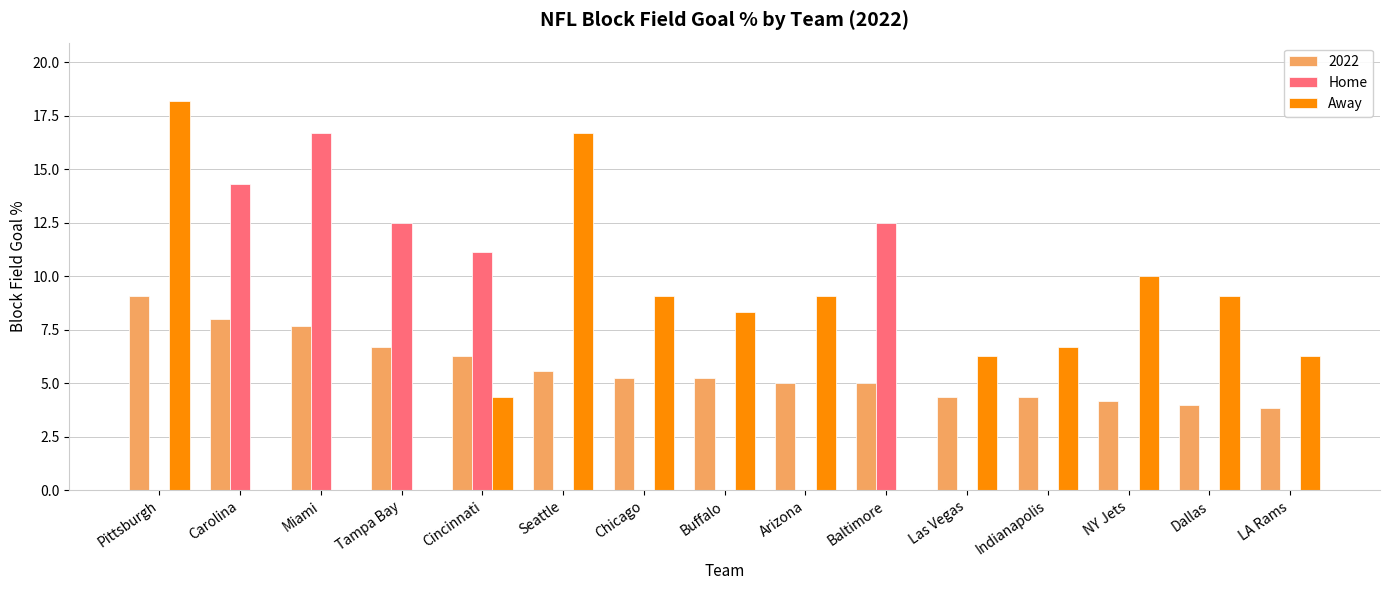

Which series changed the most between Carolina and Arizona?

Home